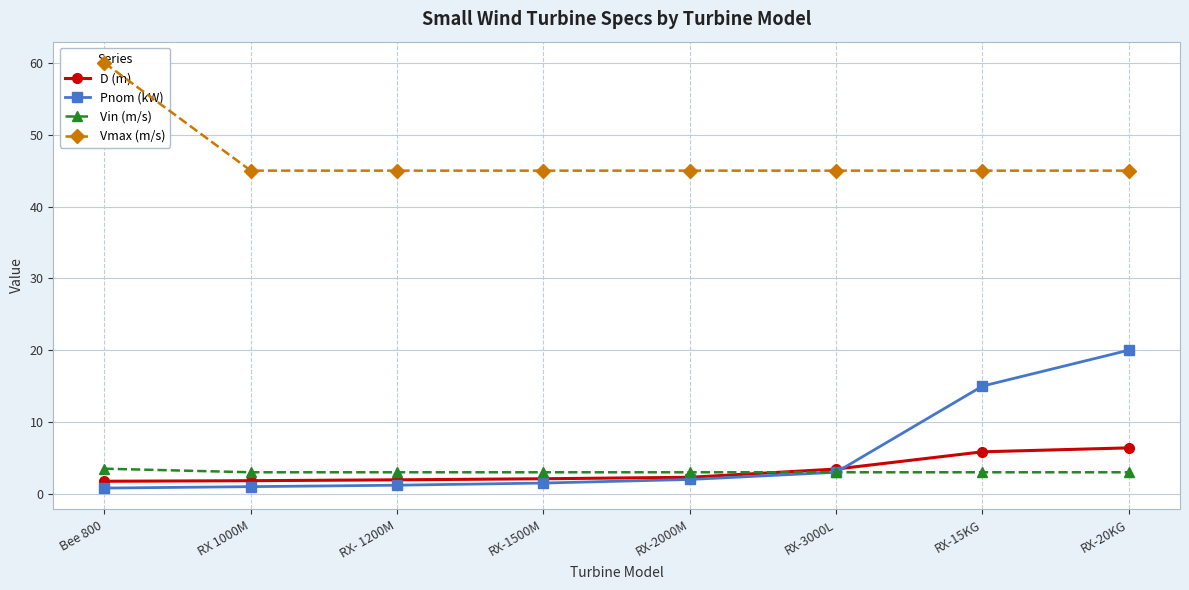

What value does the D (m) series have at RX-15KG?

5.8